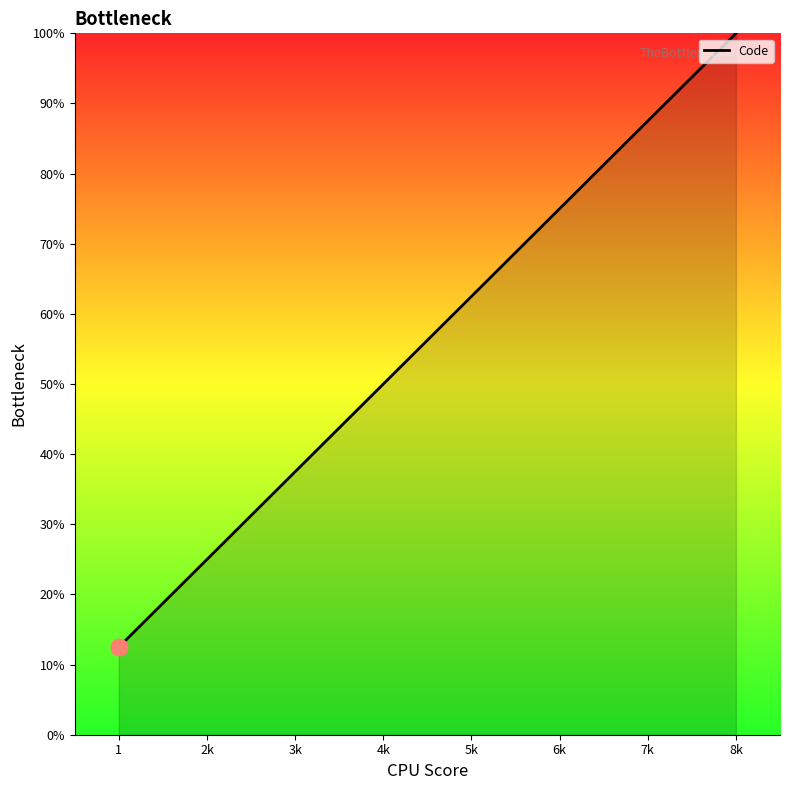

What is the sum of all values?

450.0